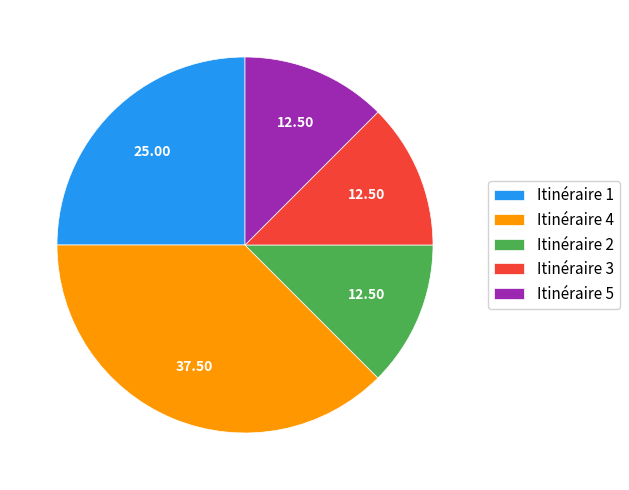

Is the sum of Itinéraire 5 and Itinéraire 2 greater than half?

No